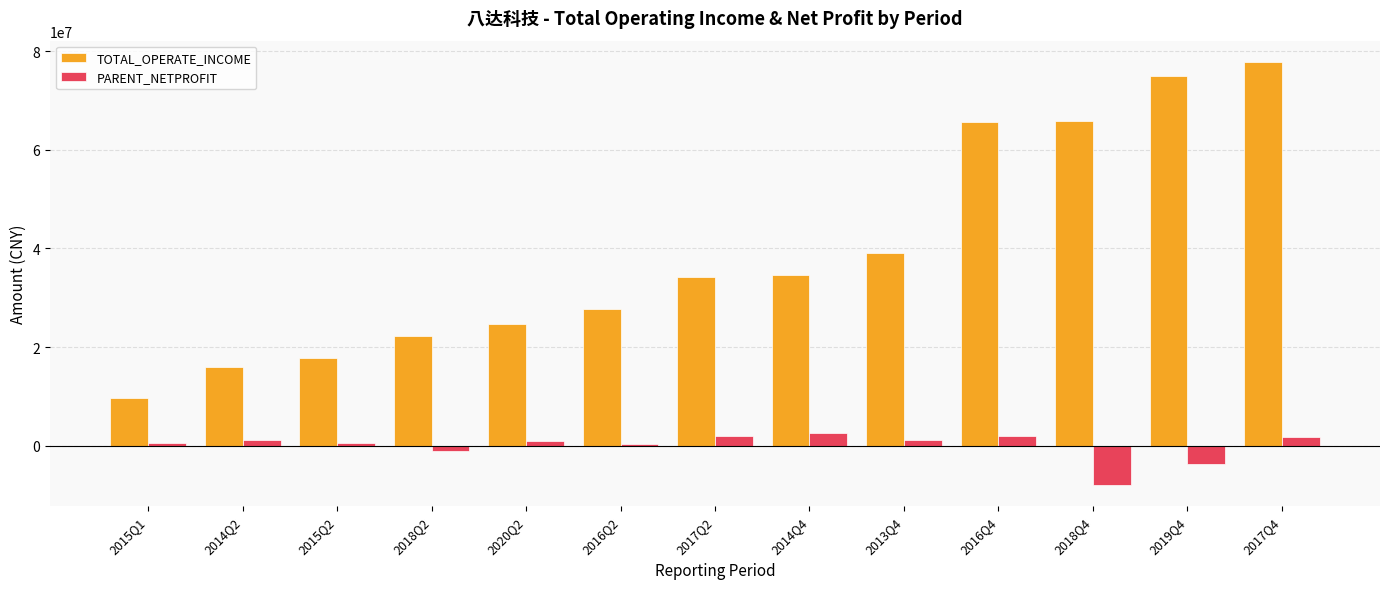

At 2016Q2, list the series in order from smallest to largest.

PARENT_NETPROFIT, TOTAL_OPERATE_INCOME